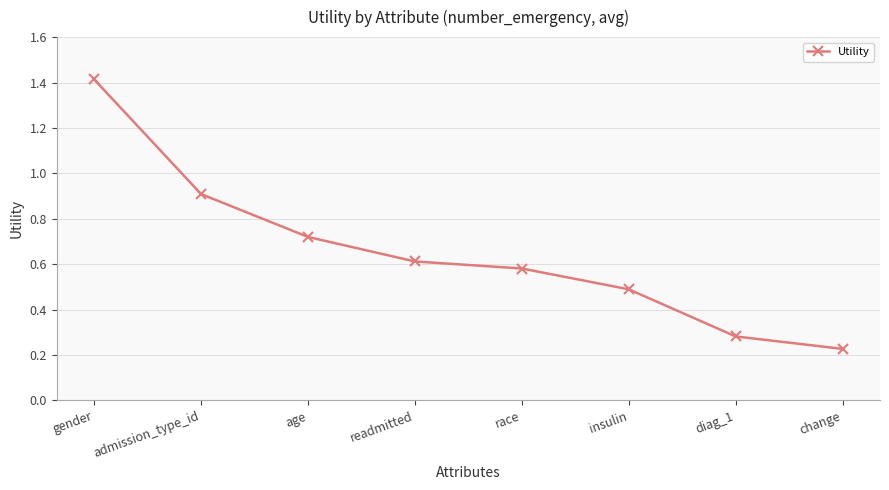

How many lines are shown in the chart?

1